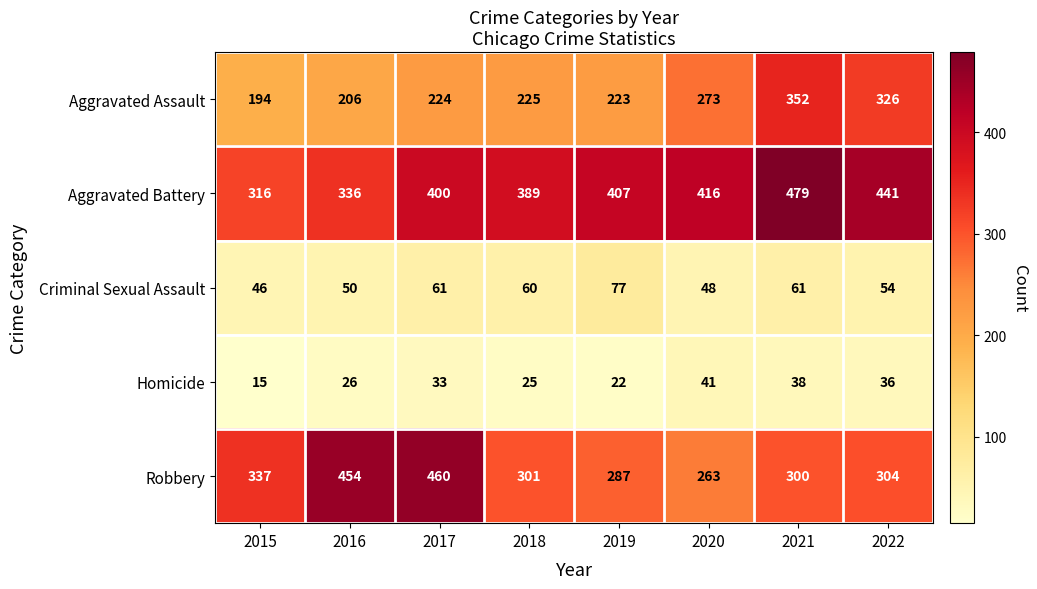

What is the spread (max minus min) of values at 2017?

427